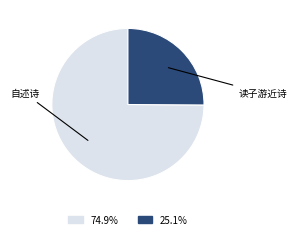

Is there a majority slice in this chart?

Yes